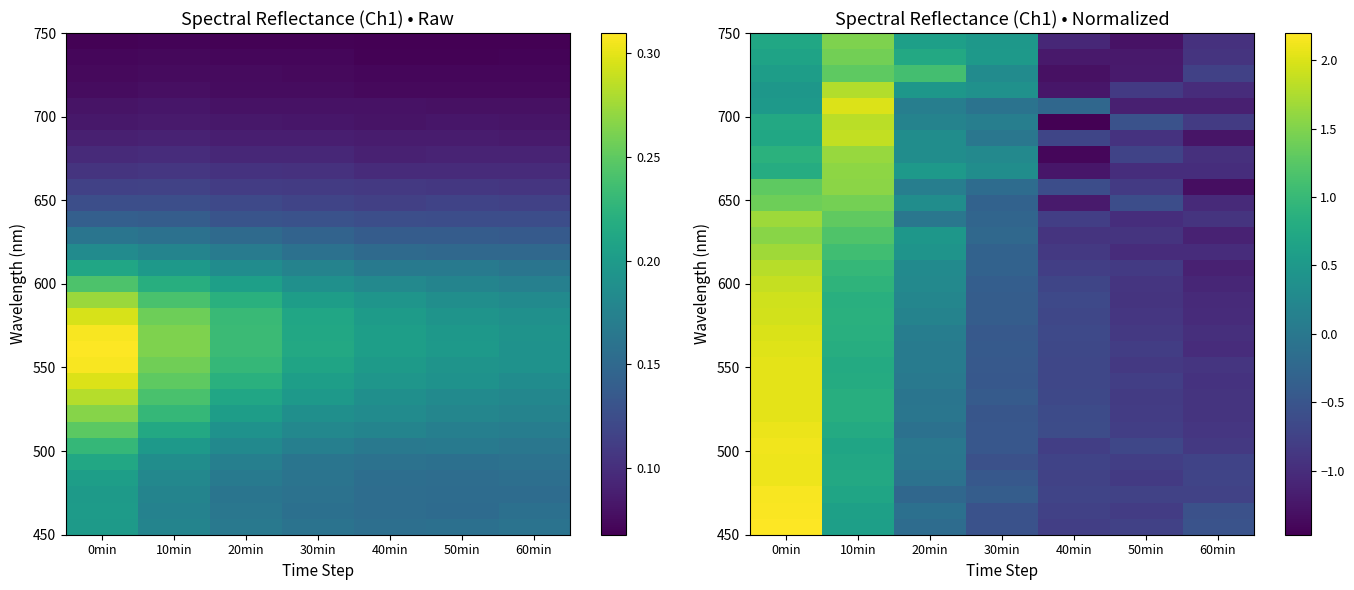

Which label corresponds to the smallest value in the chart?

40min